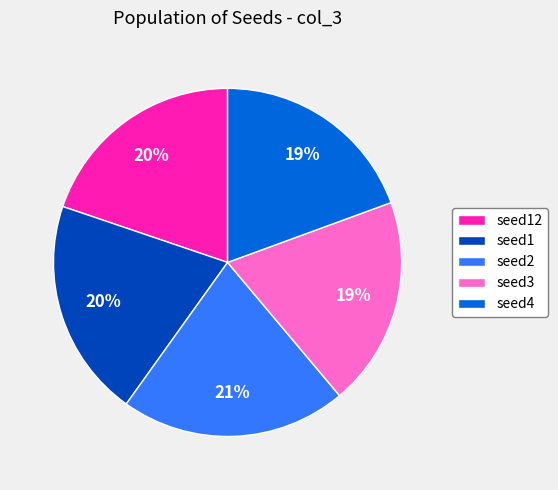

What percentage is the seed3 slice, to the nearest percent?

19%